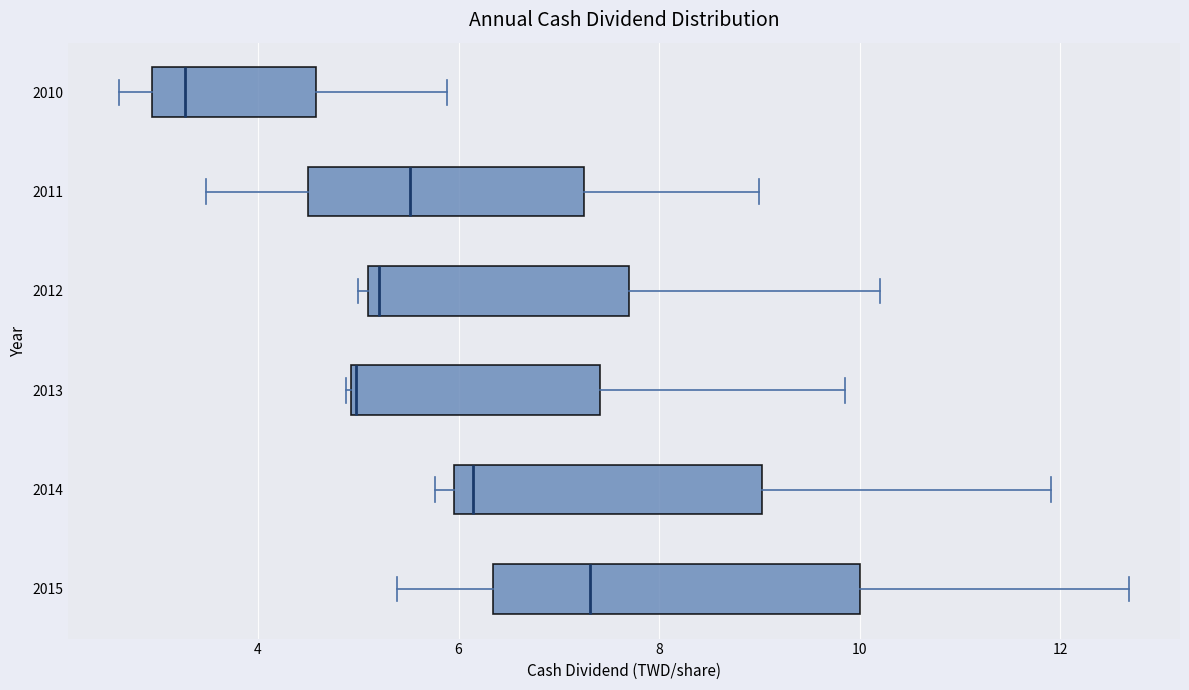

Comparing the boxes themselves (not the whiskers), which one is the widest?

2015